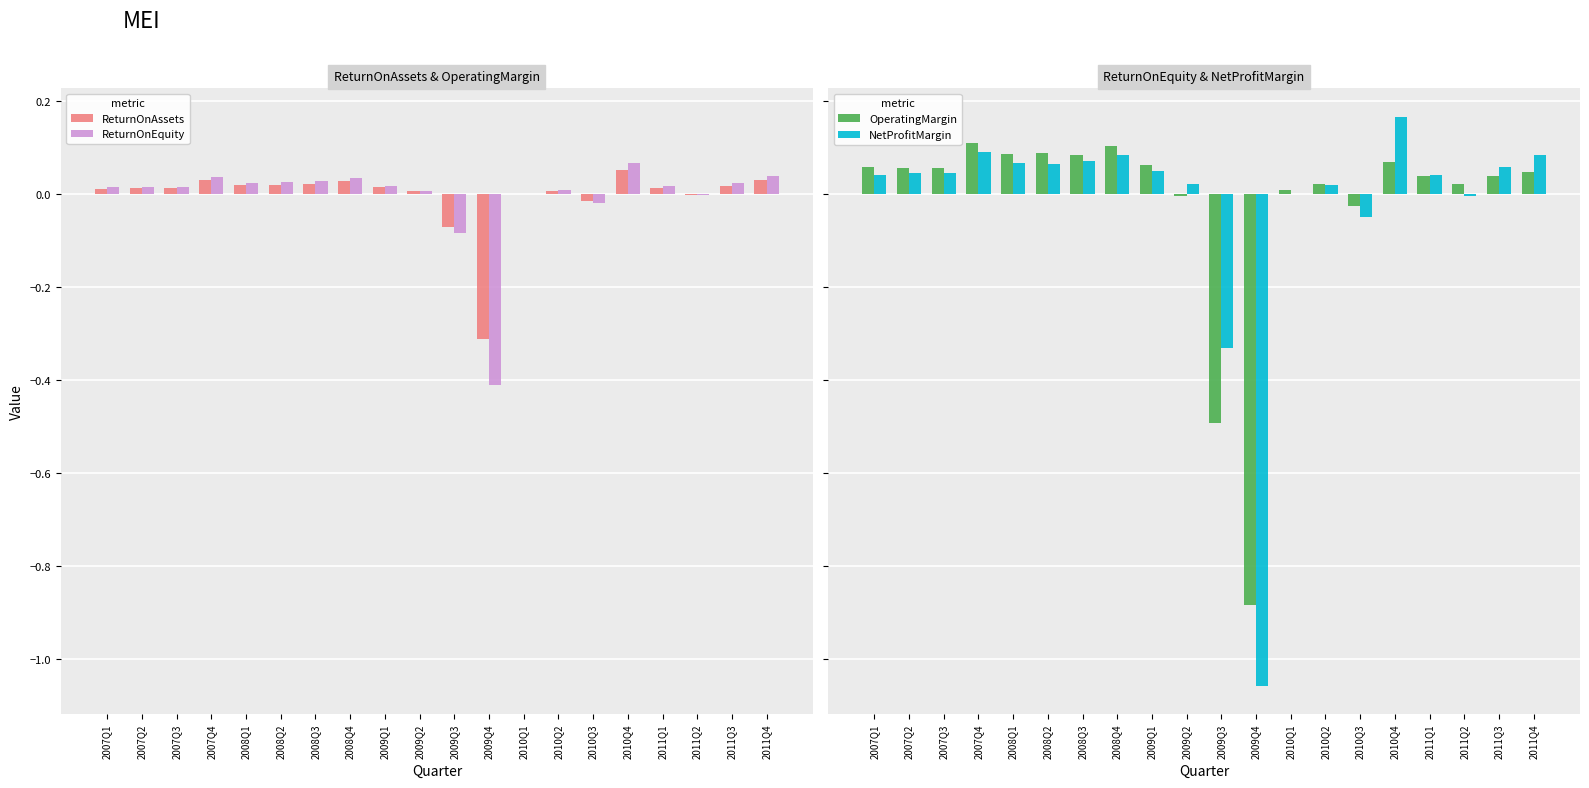

Which category has the highest value in the ReturnOnAssets series?

2010Q4